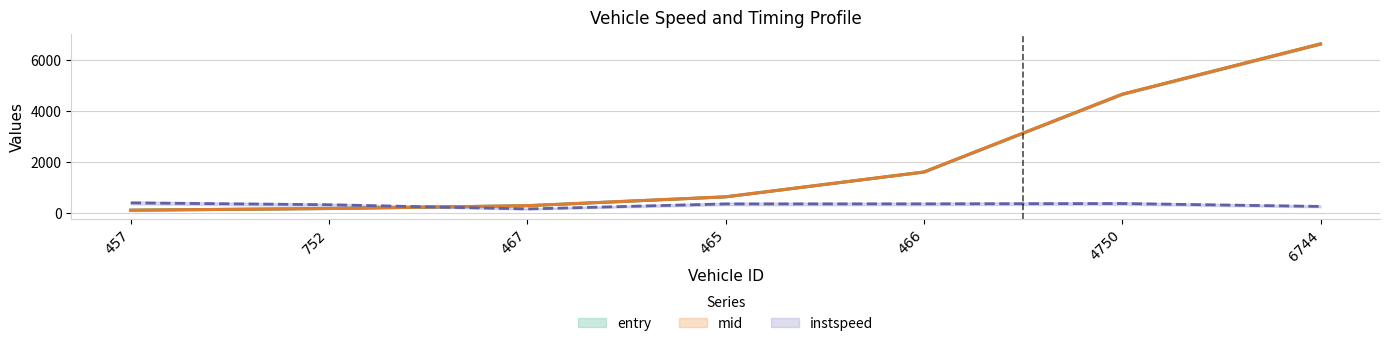

Reading right to left, transcribe all the data shown in this chart.

entry: 6744=6638.0	4750=4656.4	466=1594.4	465=617.0	467=268.0	752=157.1	457=92.1
mid: 6744=6640.2	4750=4657.4	466=1595.5	465=618.1	467=270.1	752=158.4	457=93.1
instspeed: 6744=240.5	4750=354.6	466=341.1	465=339.5	467=141.0	752=306.9	457=379.9